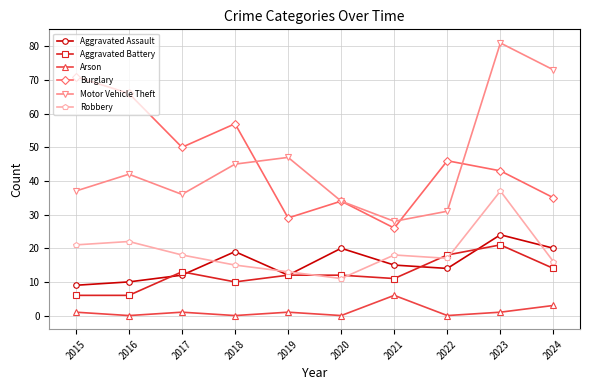

What is the spread (max minus min) of values at 2019?

46